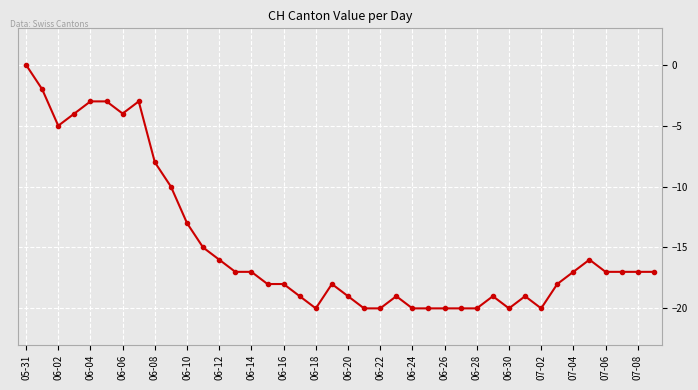

What is the smallest value displayed?

-20